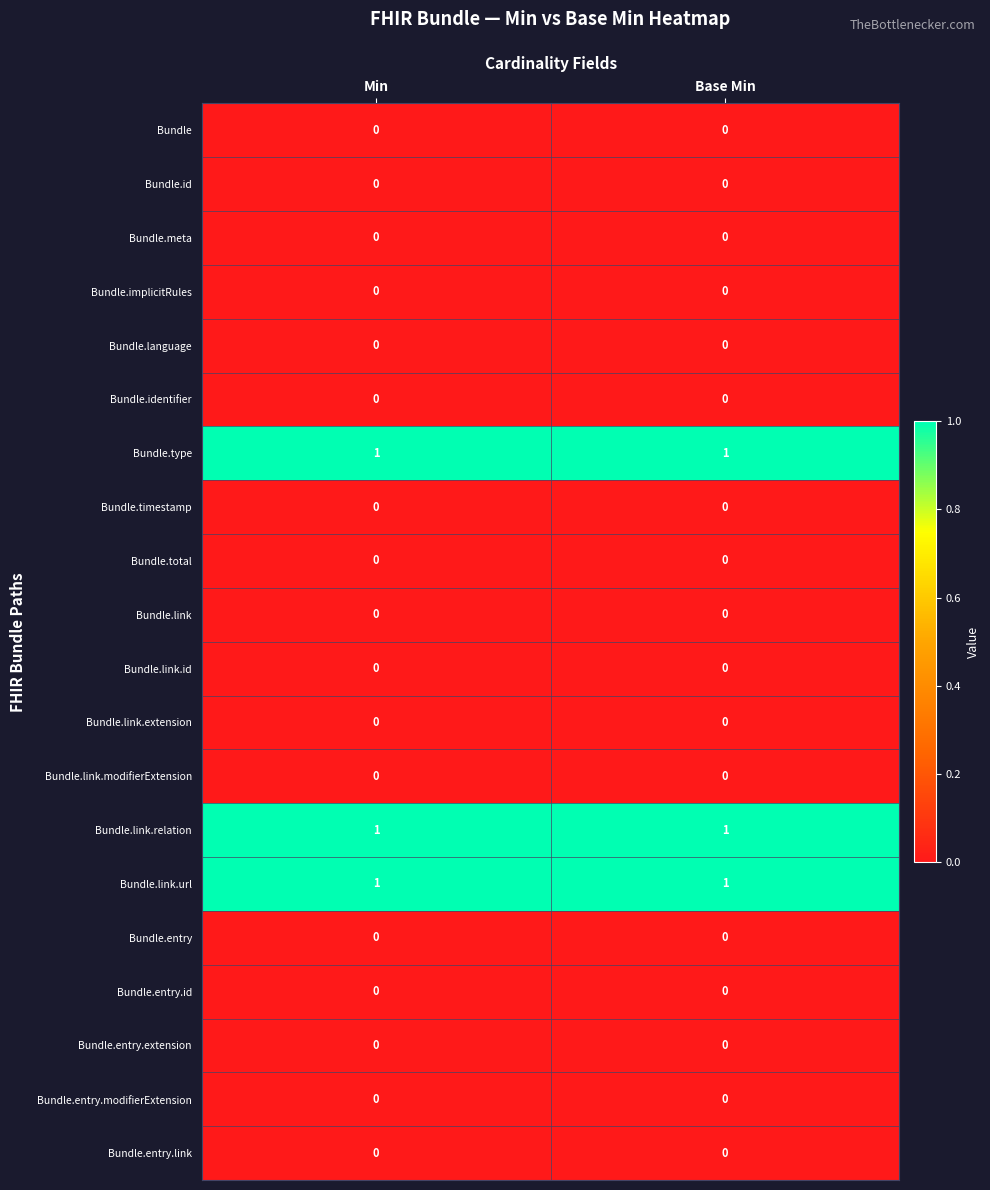

What is the total value across all series at Base Min?

3